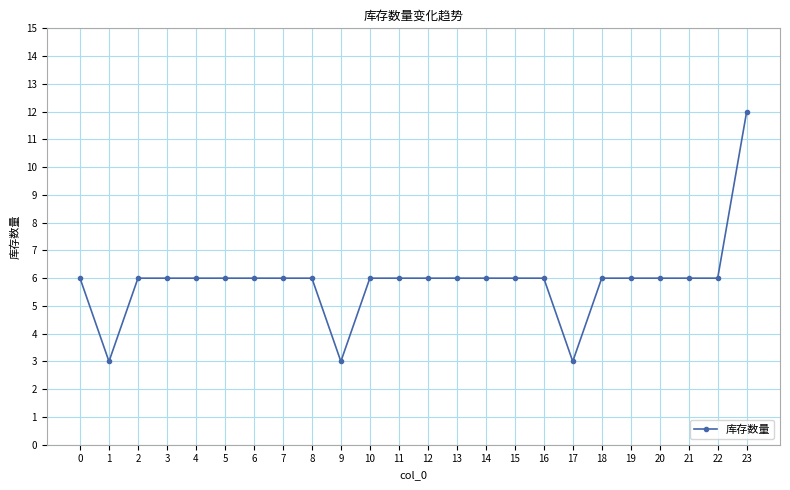

True or false: the data shows 2 at 20.

False